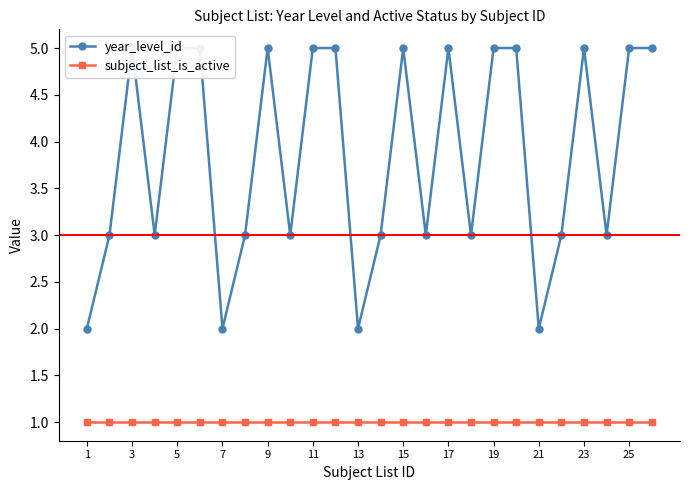

Count the number of data series in this chart.

2